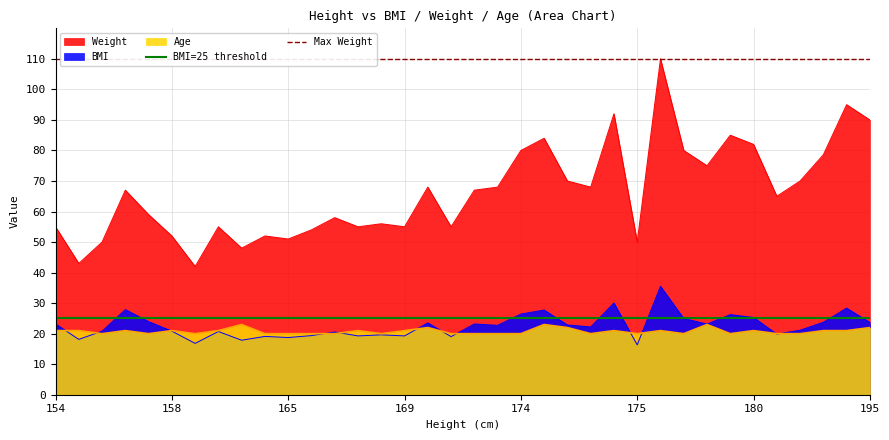

True or false: Weight and Age intersect in this chart.

False